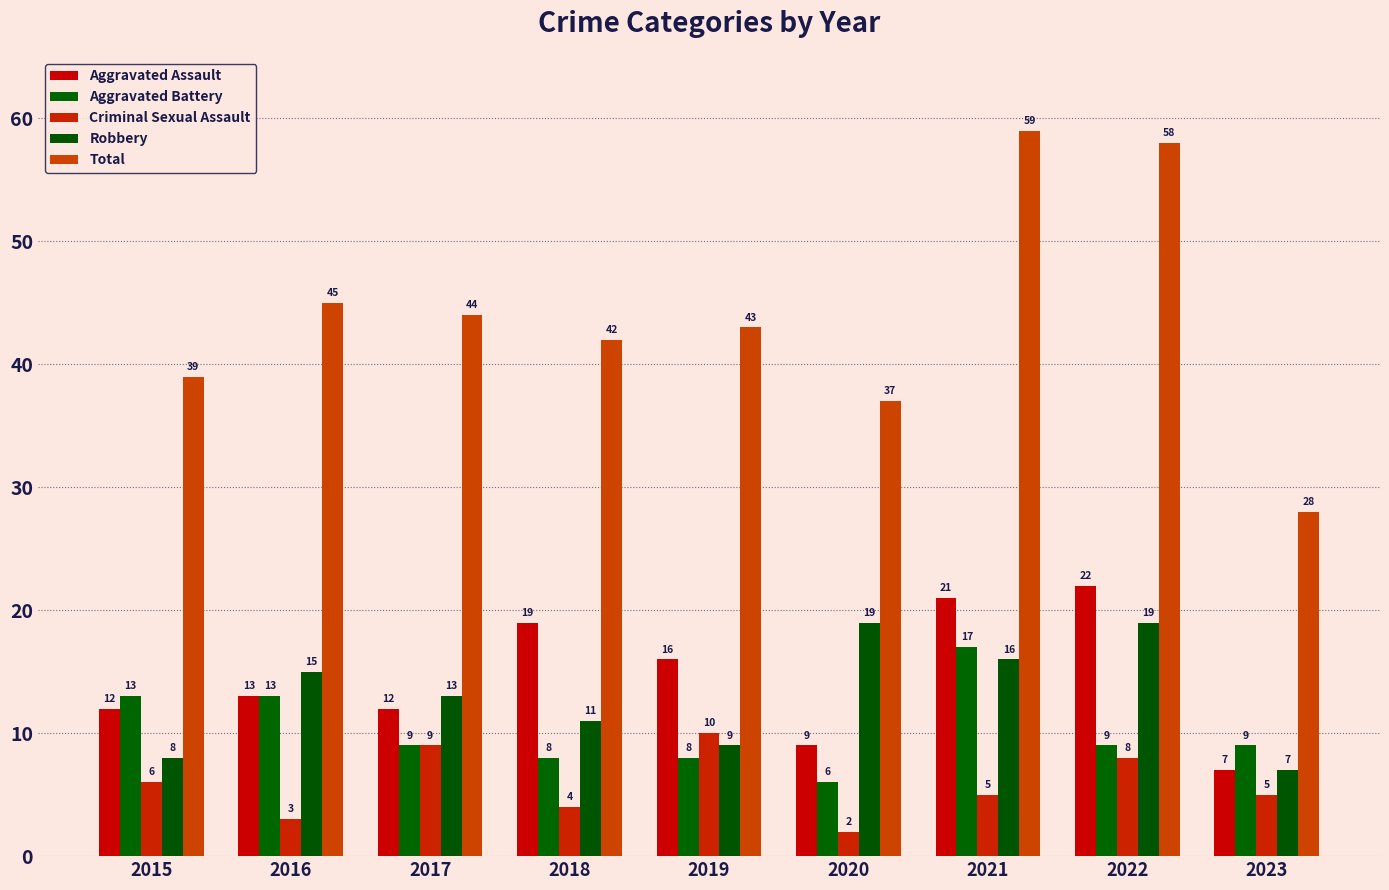

Reading right to left, list all the values displayed in this chart.

Aggravated Assault: 2023=7	2022=22	2021=21	2020=9	2019=16	2018=19	2017=12	2016=13	2015=12
Aggravated Battery: 2023=9	2022=9	2021=17	2020=6	2019=8	2018=8	2017=9	2016=13	2015=13
Criminal Sexual Assault: 2023=5	2022=8	2021=5	2020=2	2019=10	2018=4	2017=9	2016=3	2015=6
Robbery: 2023=7	2022=19	2021=16	2020=19	2019=9	2018=11	2017=13	2016=15	2015=8
Total: 2023=28	2022=58	2021=59	2020=37	2019=43	2018=42	2017=44	2016=45	2015=39